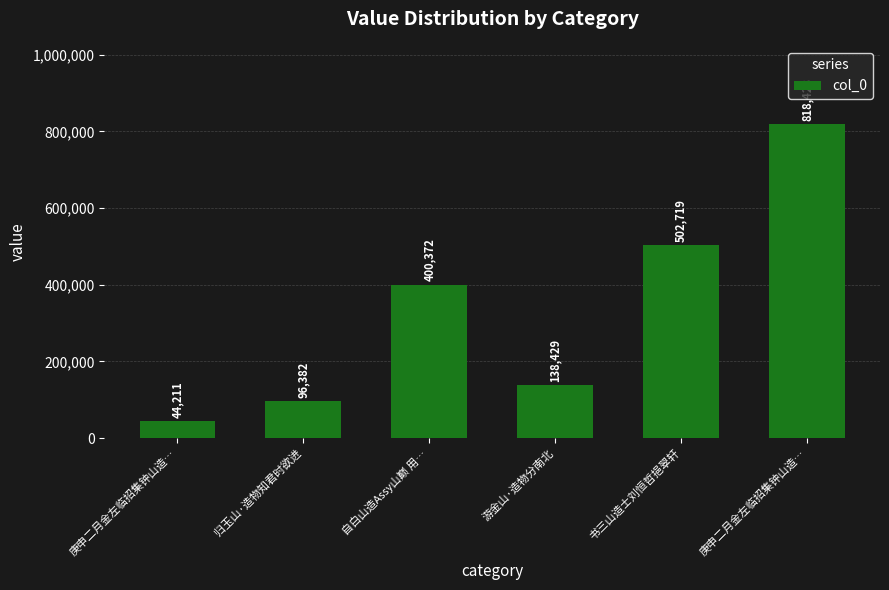

What is the sum of the values at 自白山造Assy山巅 用… and 归玉山·造物知君时欲进?

496754